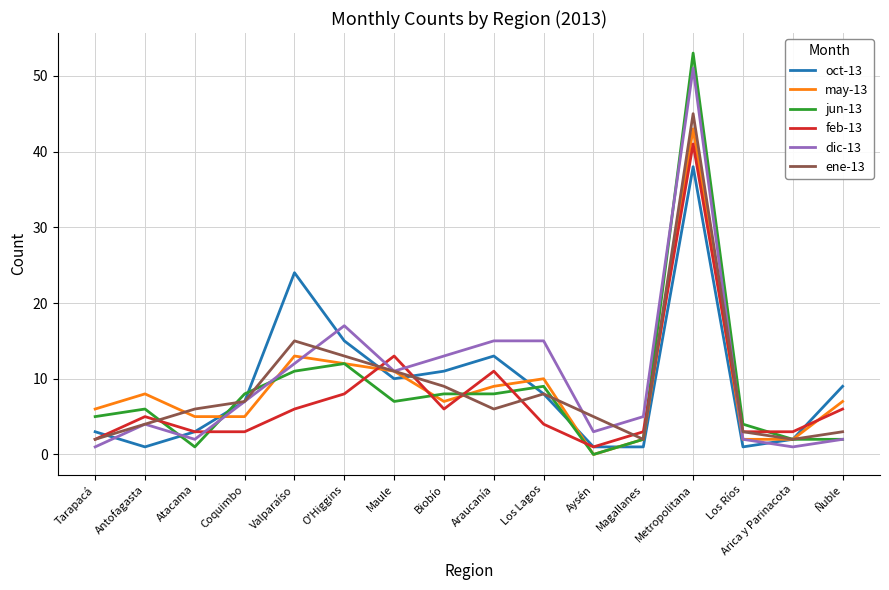

Is it true that dic-13 equals 11 at Maule?

True